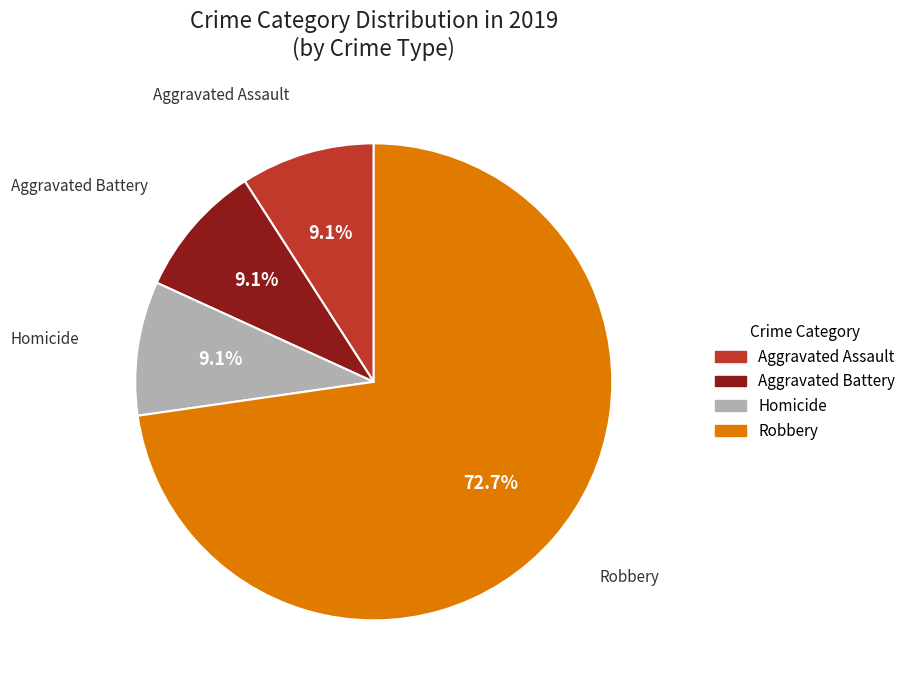

Is there any slice that represents more than half of the pie?

Yes